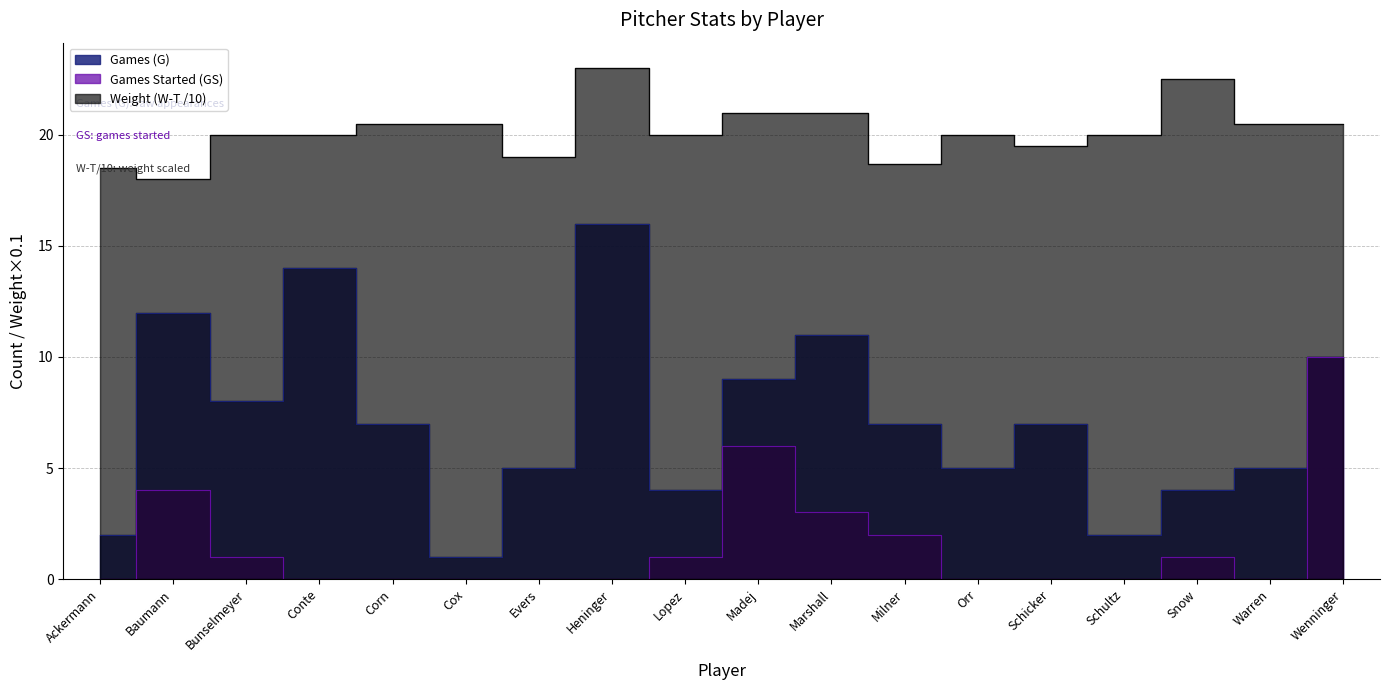

True or false: Games Started (GS) has more than 2 points higher than both neighbors.

True